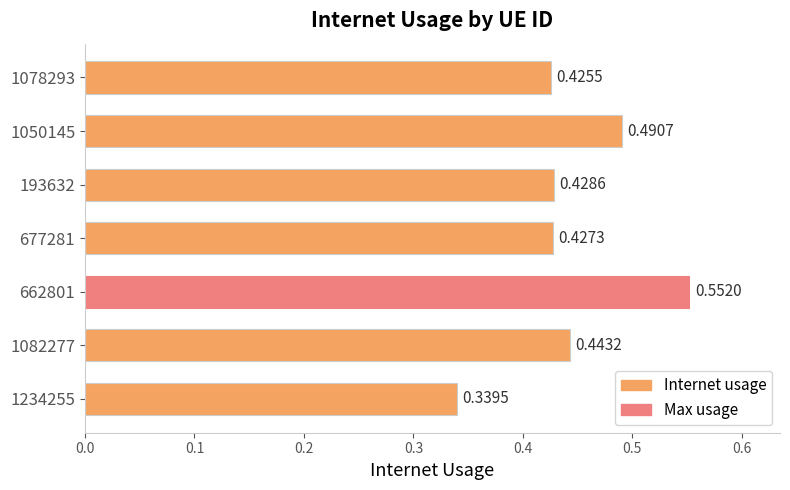

Are the bars grouped side by side (vs. stacked)?

No